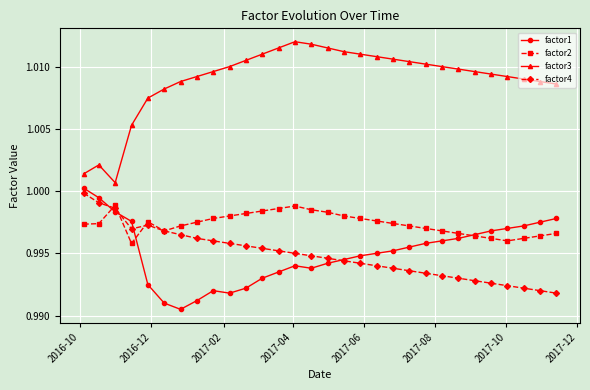

True or false: factor1 and factor3 cross at least once.

False